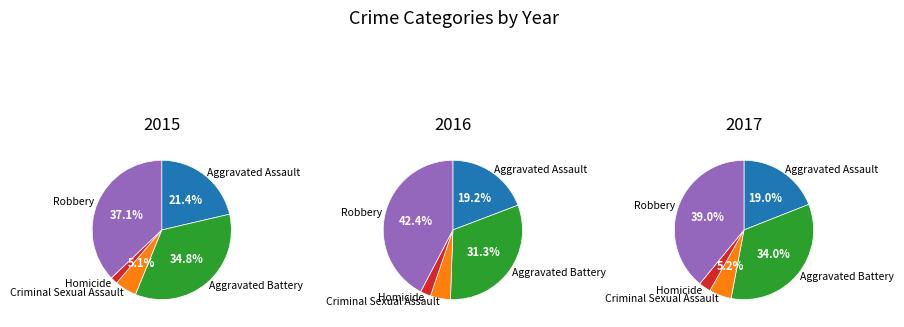

What is the ratio of the value at Aggravated Assault to the value at Aggravated Battery?

0.6